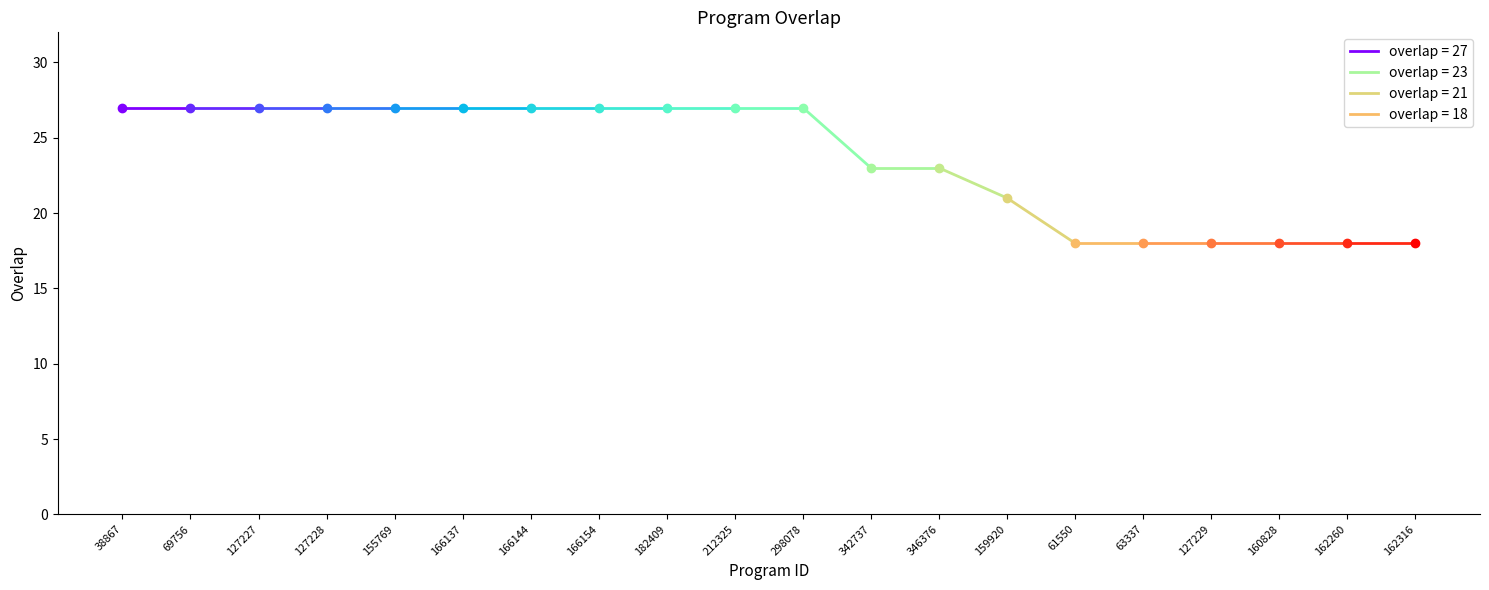

What is the maximum value shown in the chart?

27